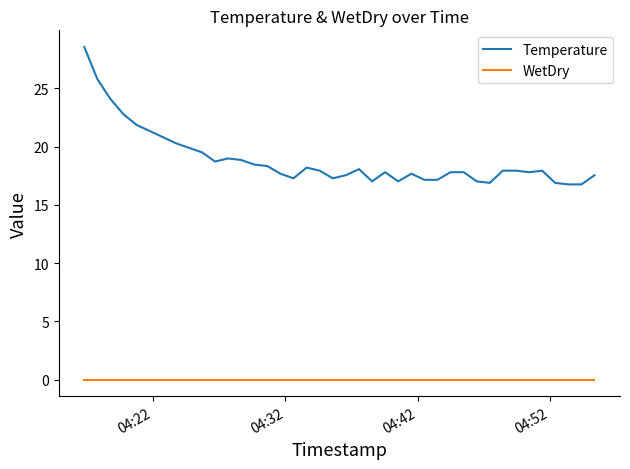

Rank the series by their average value, from highest to lowest.

Temperature, WetDry